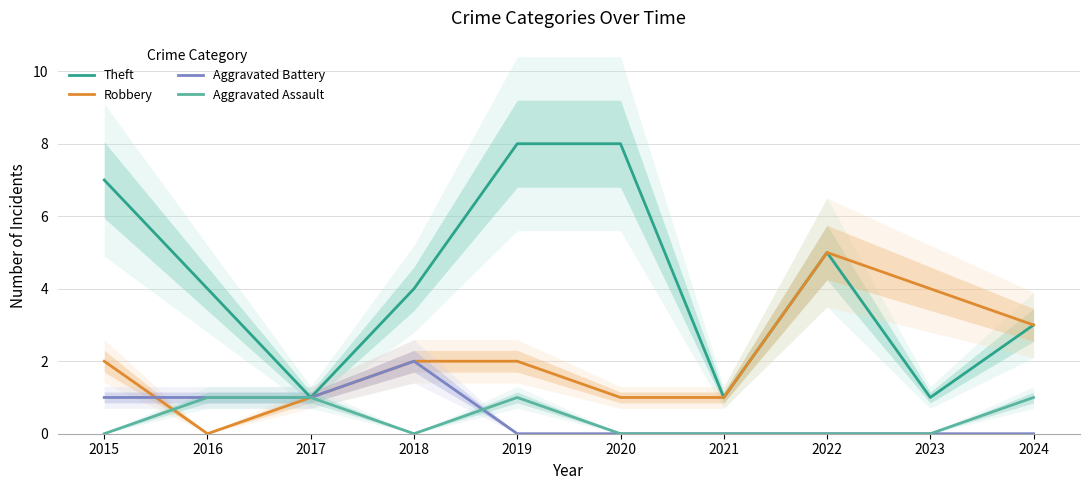

True or false: Robbery has more than 0 points higher than both neighbors.

True